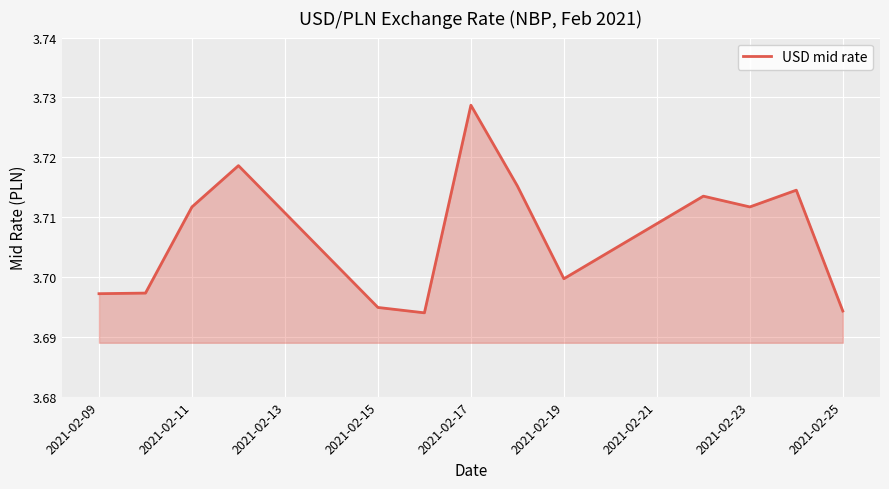

Which label corresponds to the largest value in the chart?

2021-02-17